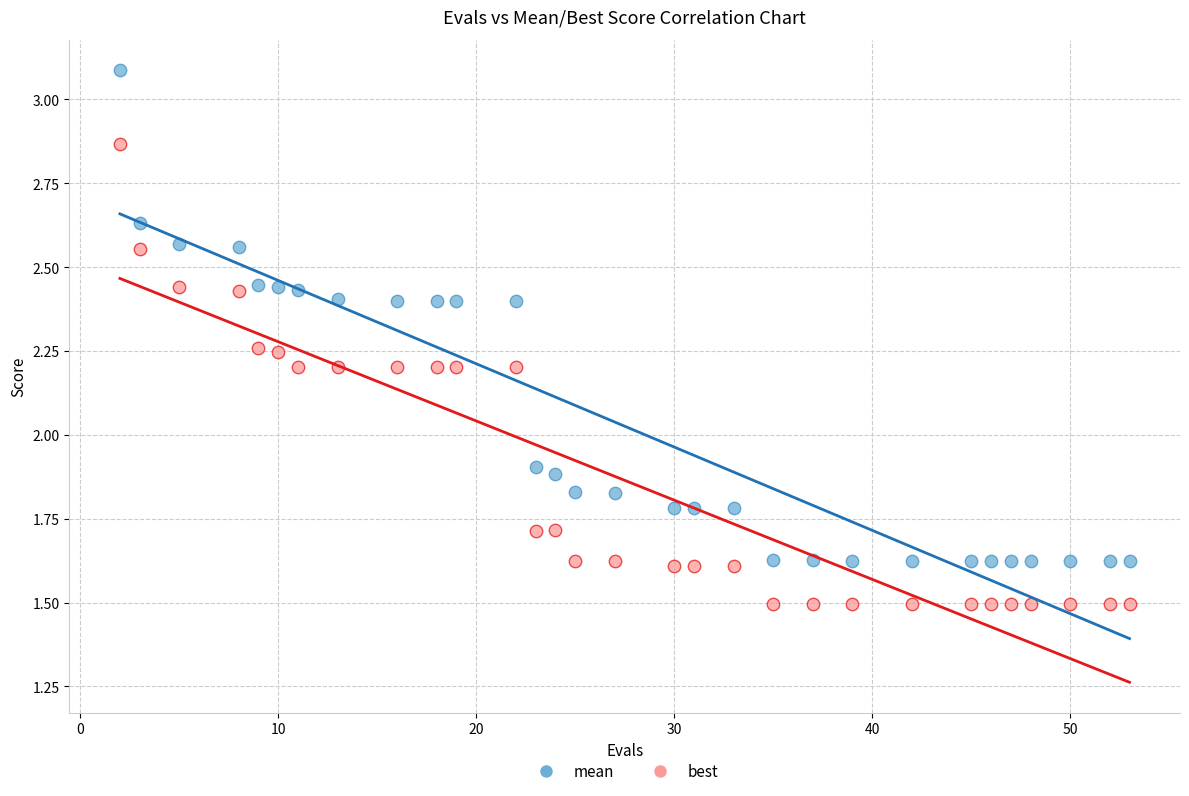

Across all data points, what is the range of X values (max minus min)?

51.0